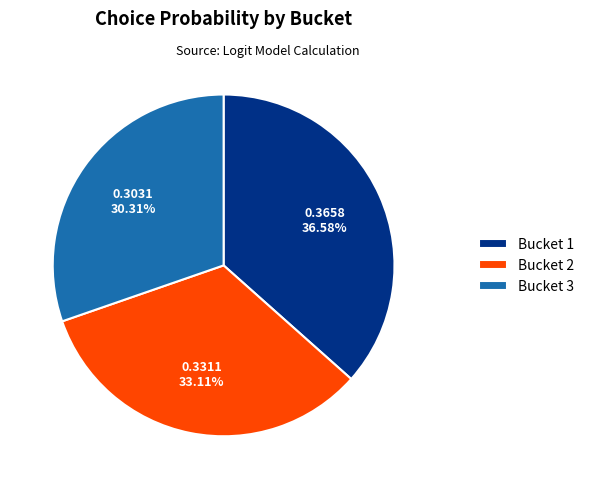

Combined, do Bucket 2 and Bucket 3 account for over 50%?

Yes